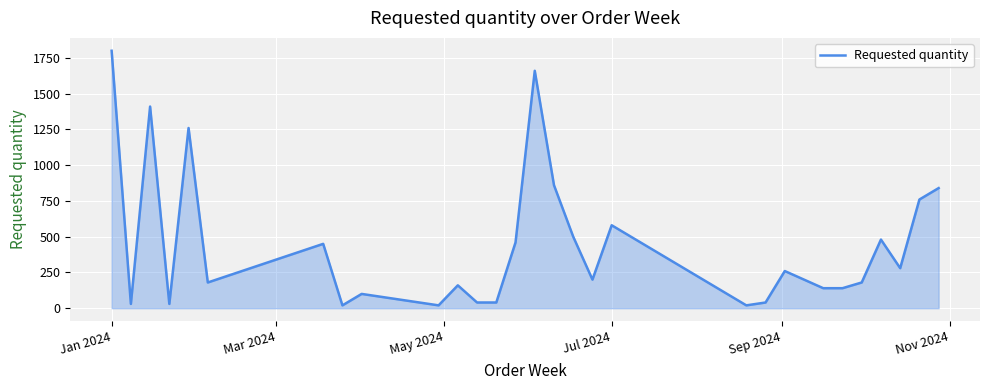

What is the difference between the maximum and minimum values?

1780